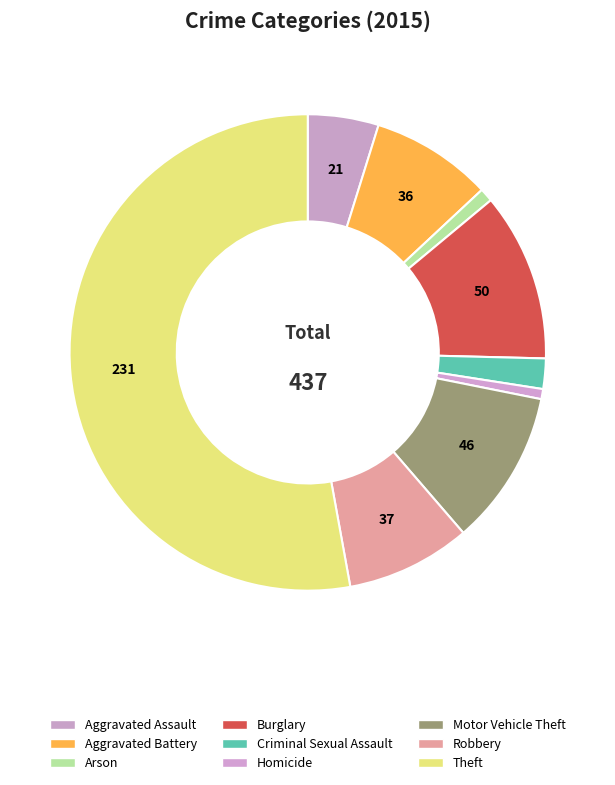

What percentage is the Motor Vehicle Theft slice, to the nearest percent?

11%